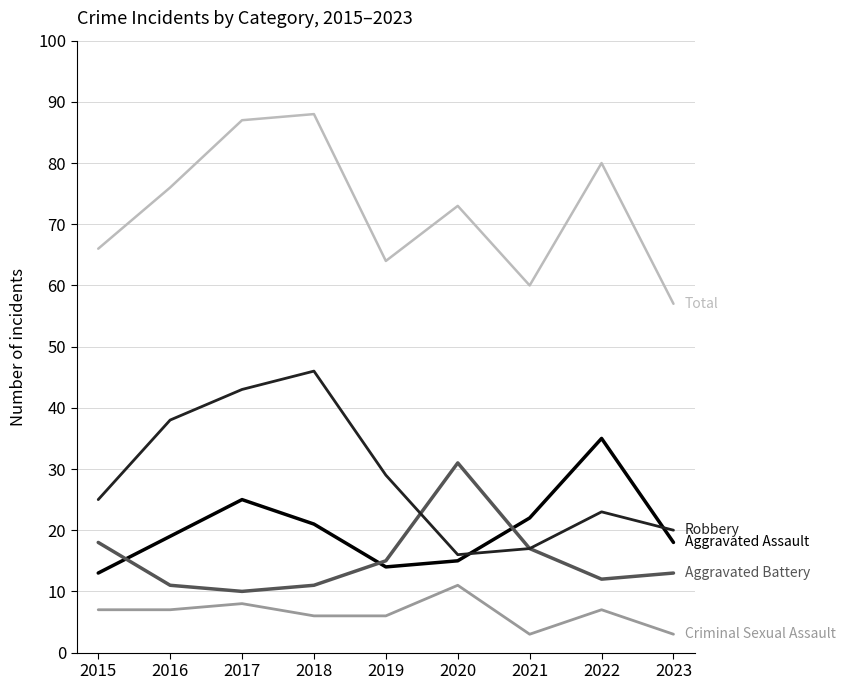

What is the total value across all series at 2021?

119